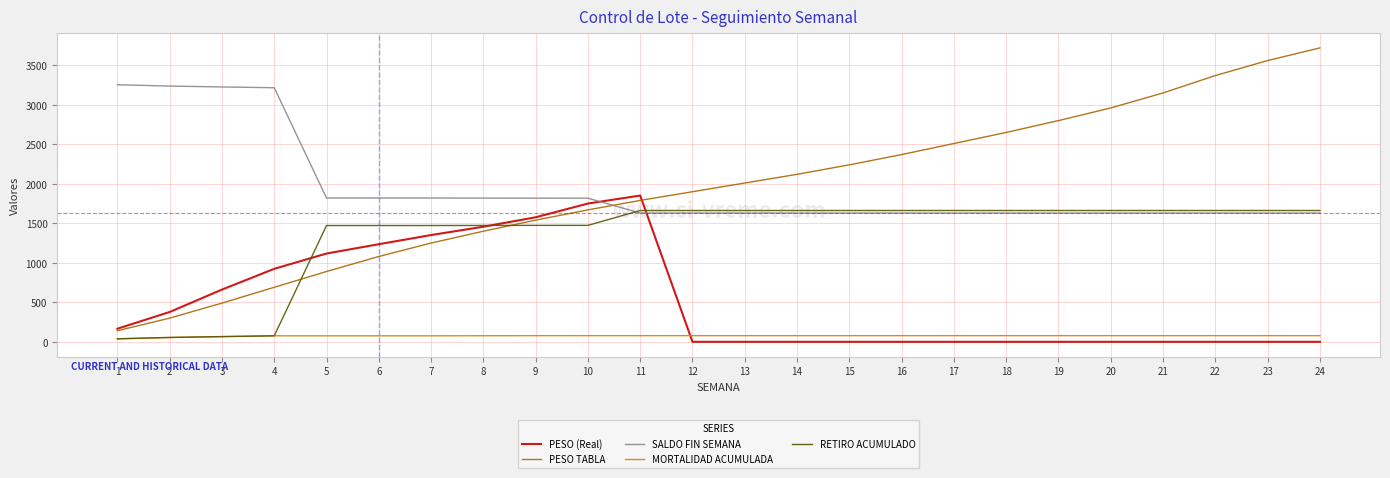

What is the sum of all PESO TABLA values?

46600.0